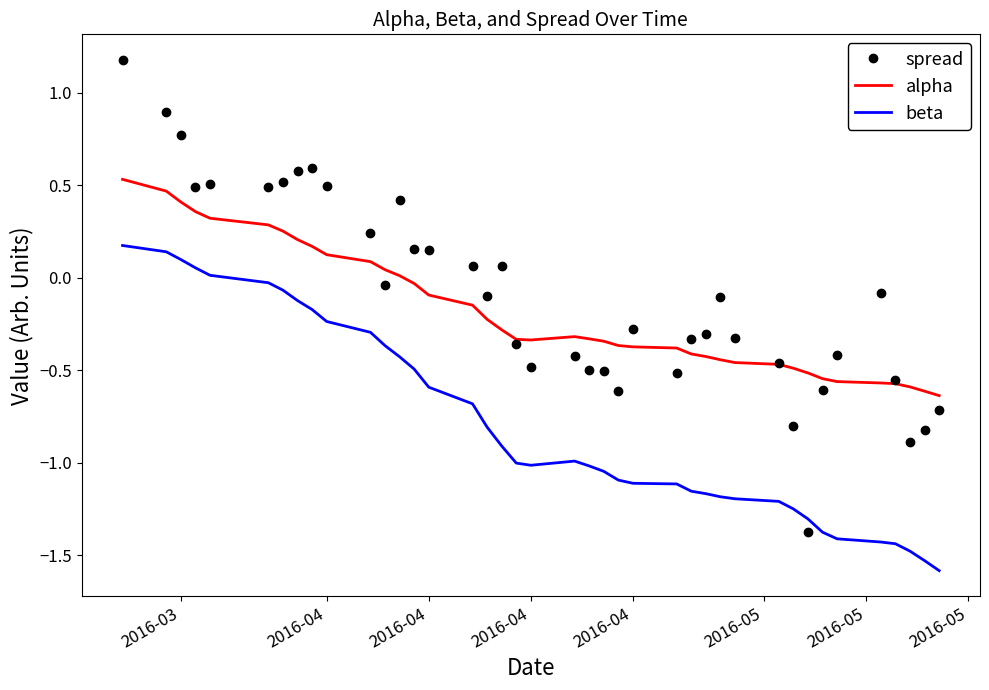

Which series has the widest spread of values?

spread